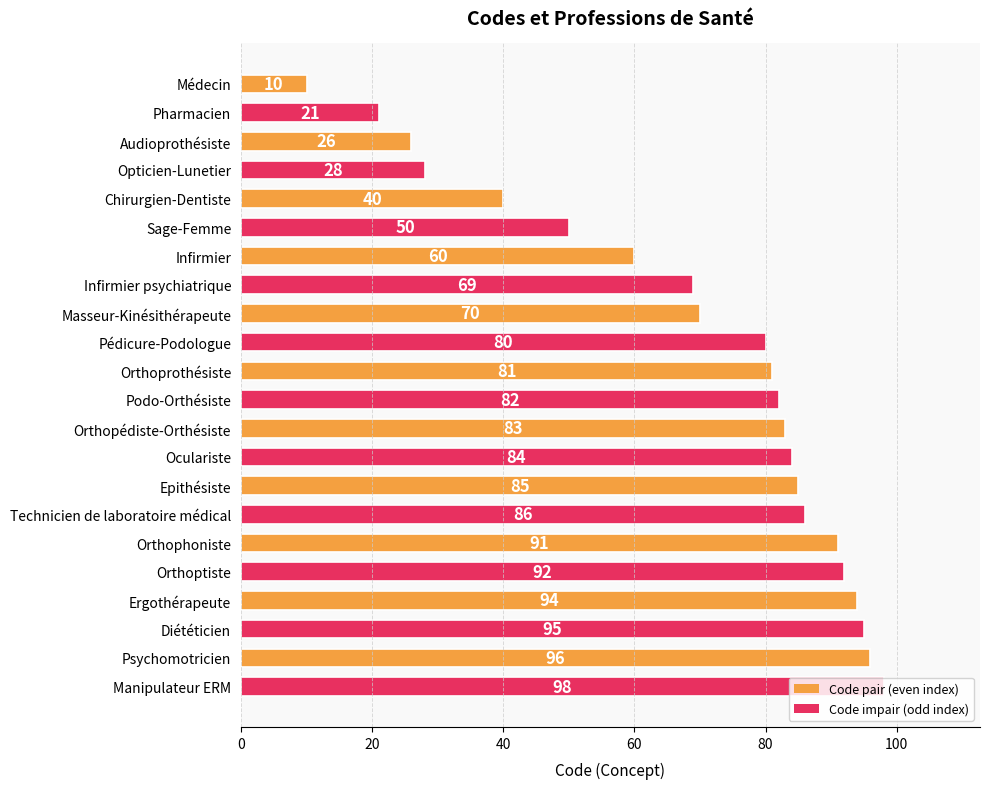

Rank the categories by value from lowest to highest.

Médecin, Pharmacien, Audioprothésiste, Opticien-Lunetier, Chirurgien-Dentiste, Sage-Femme, Infirmier, Infirmier psychiatrique, Masseur-Kinésithérapeute, Pédicure-Podologue, Orthoprothésiste, Podo-Orthésiste, Orthopédiste-Orthésiste, Oculariste, Epithésiste, Technicien de laboratoire médical, Orthophoniste, Orthoptiste, Ergothérapeute, Diététicien, Psychomotricien, Manipulateur ERM